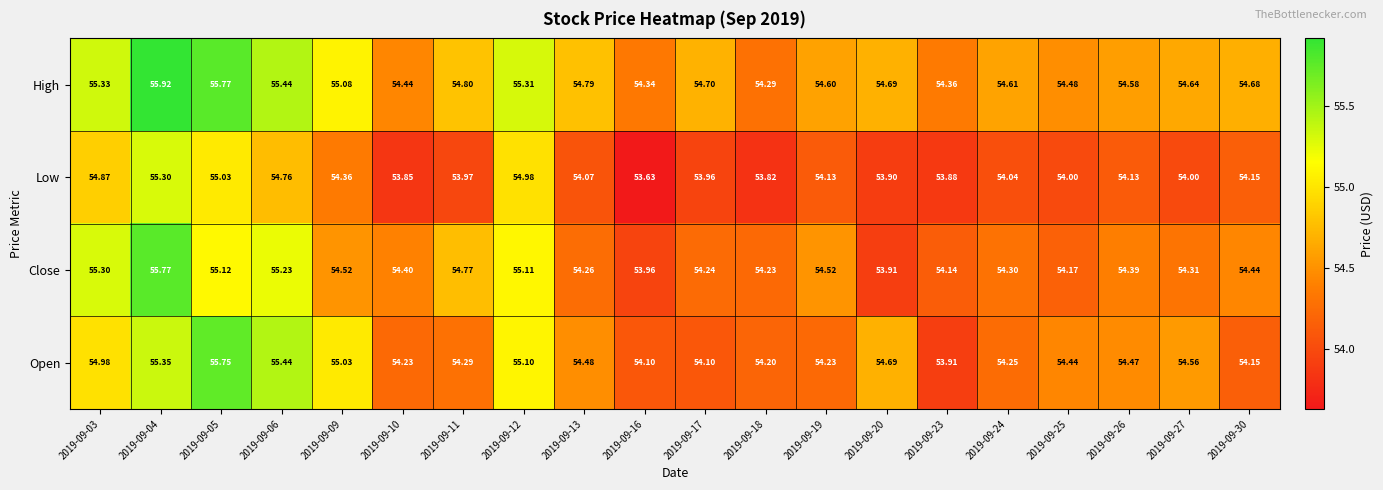

Which series has the largest total across all categories?

High